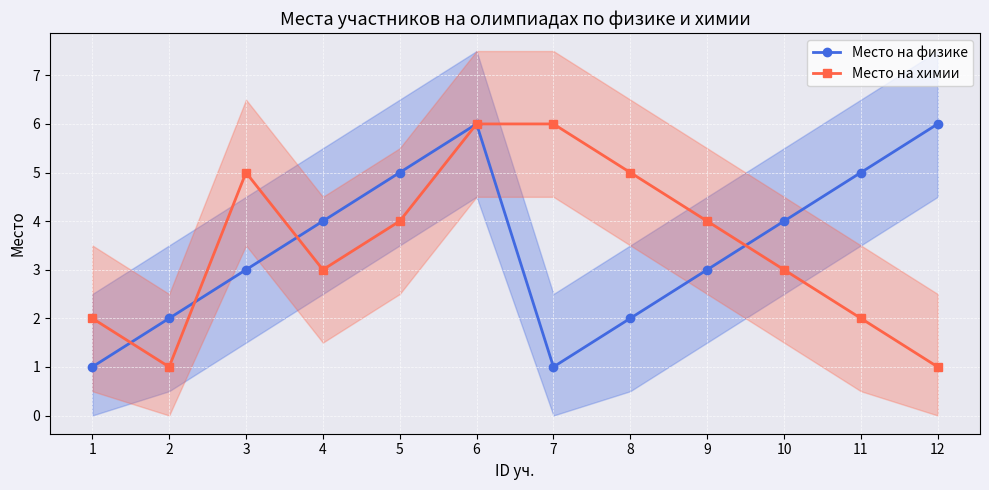

Count the Место на физике values in the range 2 to 5.

8